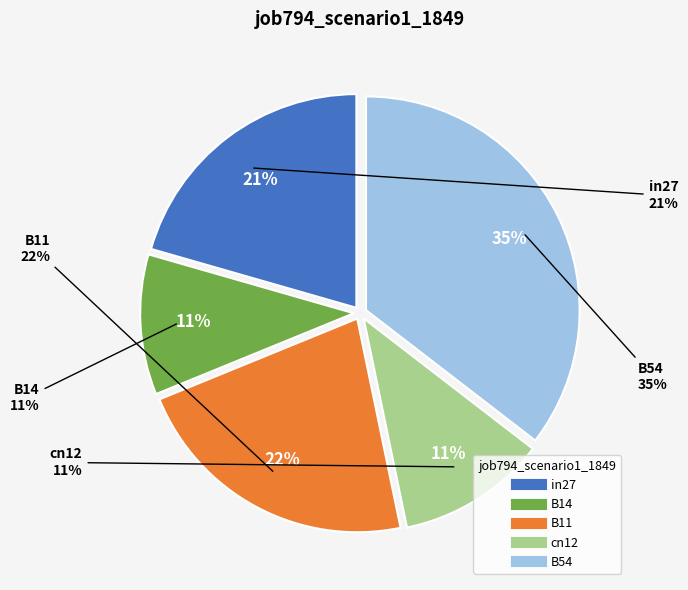

To the nearest percent, what is the difference between the B54 and in27 slice percentages?

15%